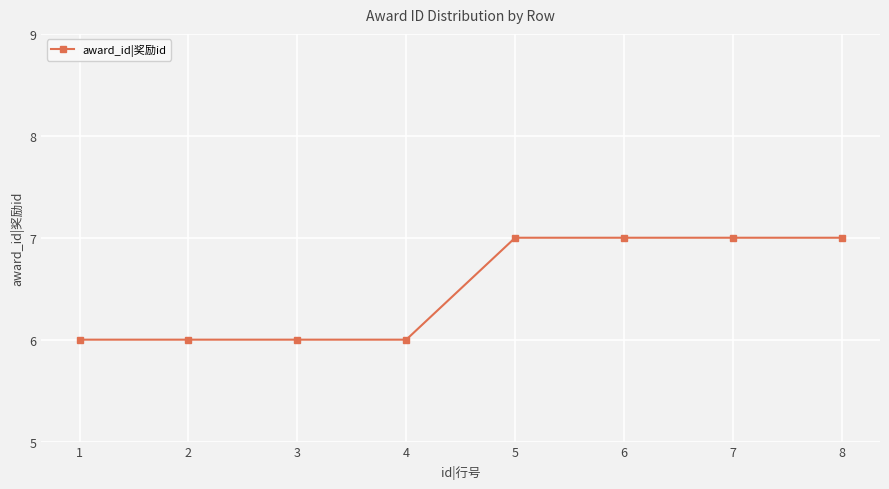

What is the sum of the values at 2 and 8?

13